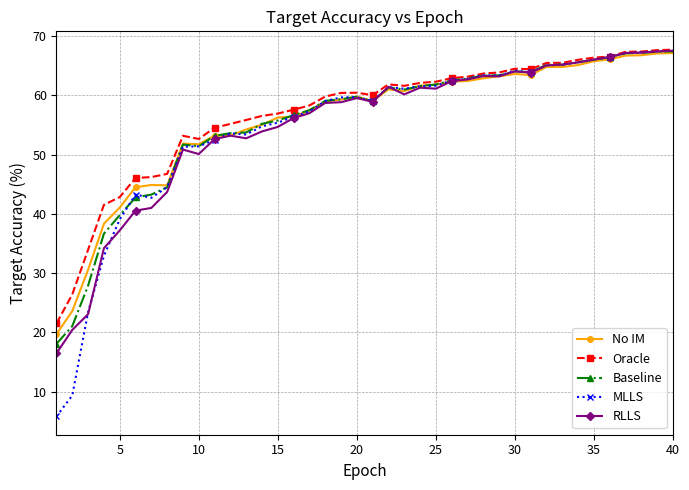

Which series has the largest range (max minus min)?

MLLS